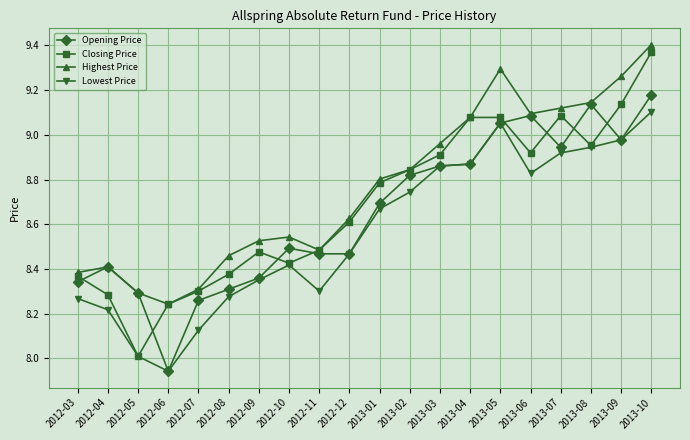

At 2013-07, list the series in order from largest to smallest.

Highest Price, Closing Price, Opening Price, Lowest Price